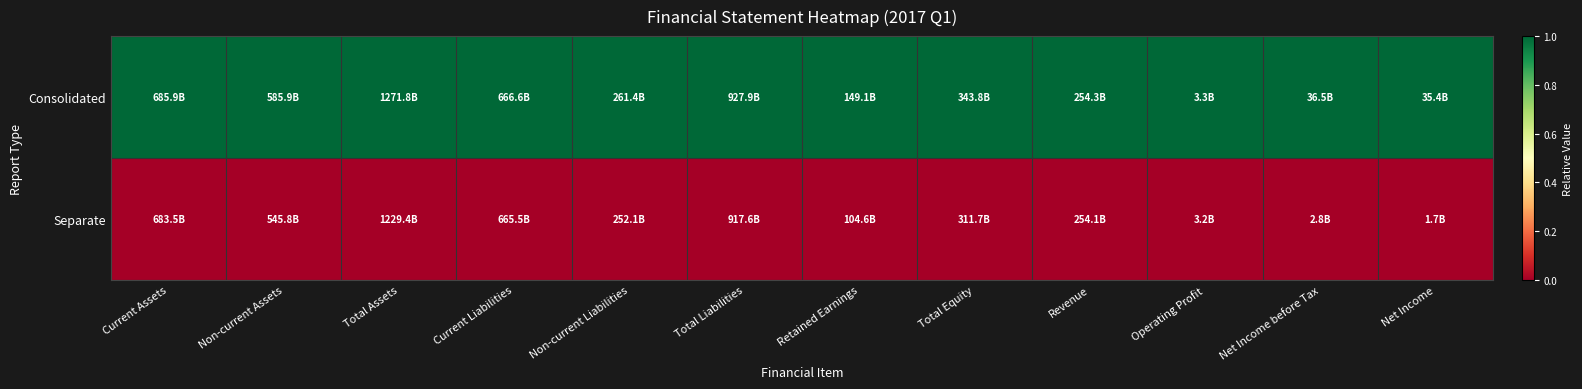

Reading right to left, transcribe all the data shown in this chart.

Consolidated: Net Income=1	Net Income before Tax=1	Operating Profit=1	Revenue=1	Total Equity=1	Retained Earnings=1	Total Liabilities=1	Non-current Liabilities=1	Current Liabilities=1	Total Assets=1	Non-current Assets=1	Current Assets=1
Separate: Net Income=0	Net Income before Tax=0	Operating Profit=0	Revenue=0	Total Equity=0	Retained Earnings=0	Total Liabilities=0	Non-current Liabilities=0	Current Liabilities=0	Total Assets=0	Non-current Assets=0	Current Assets=0